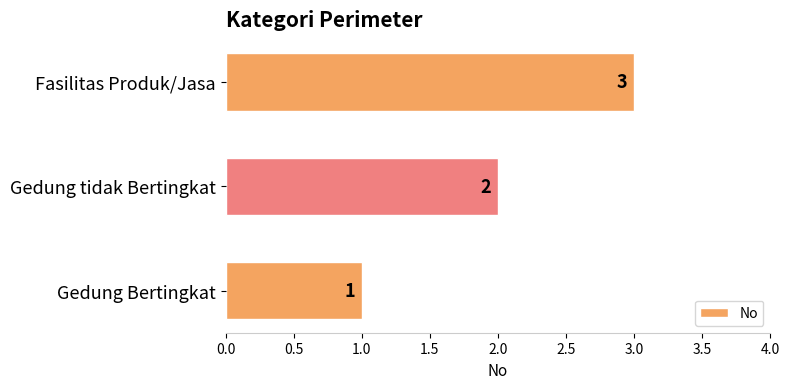

Rank the categories by value from highest to lowest.

Fasilitas Produk/Jasa, Gedung tidak Bertingkat, Gedung Bertingkat